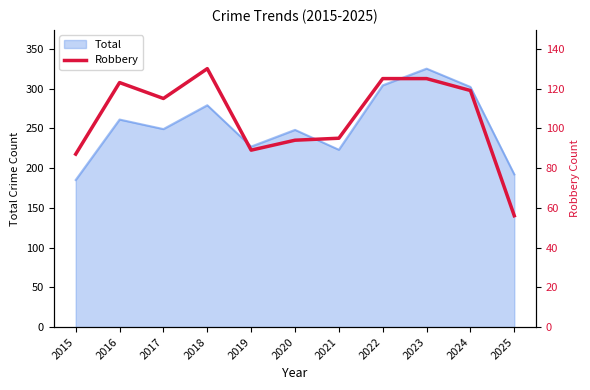

True or false: Total has a value of 502 at 2024.

False